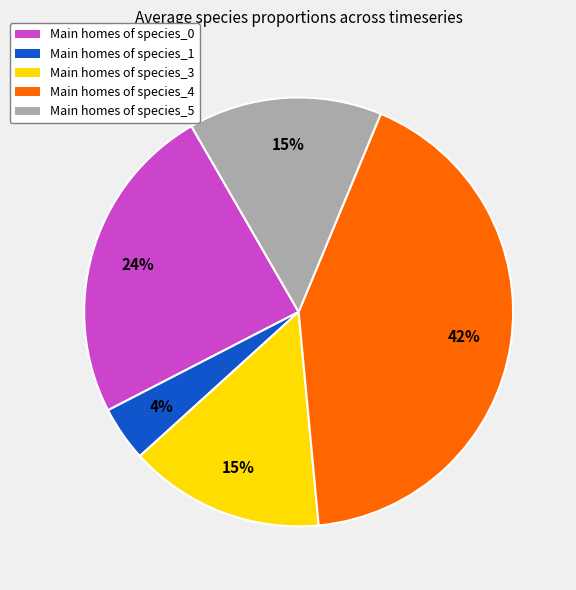

How many slices are in this pie chart?

5